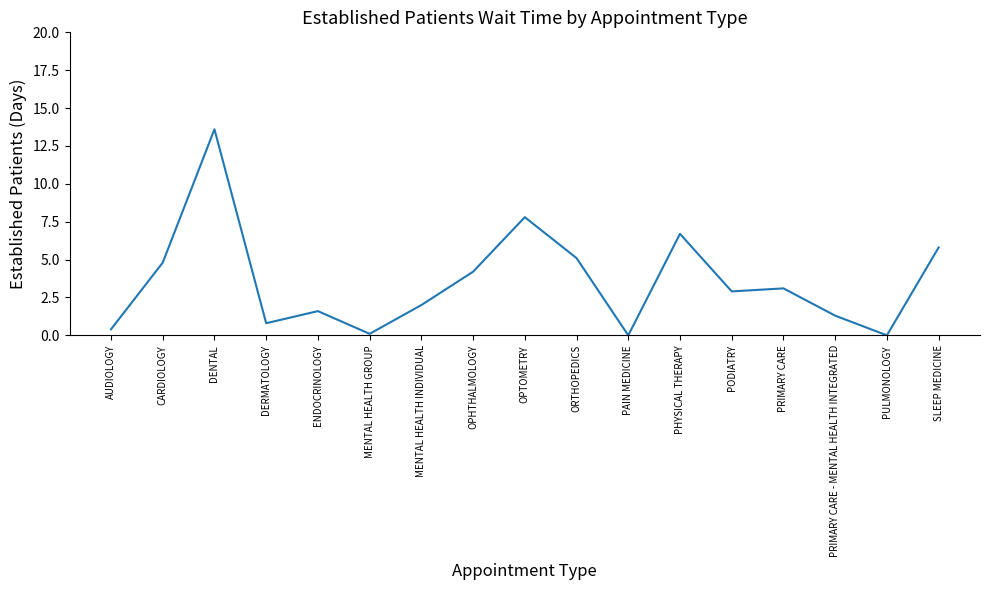

True or false: the data shows 1.7 at PRIMARY CARE.

False